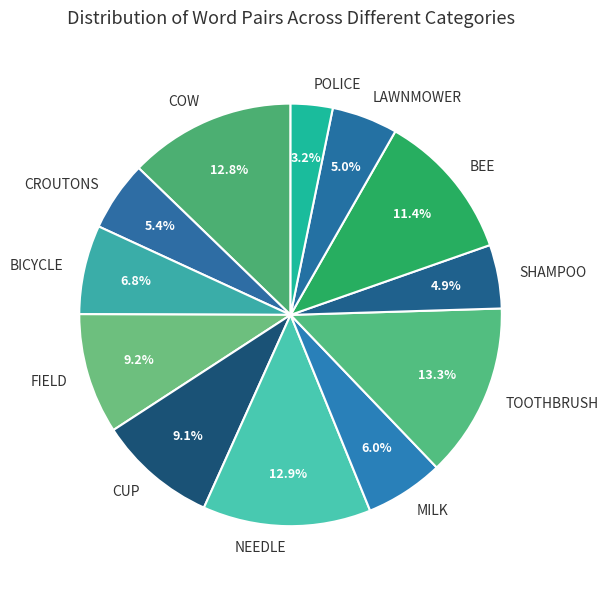

What percentage is the CROUTONS slice, to the nearest percent?

5%